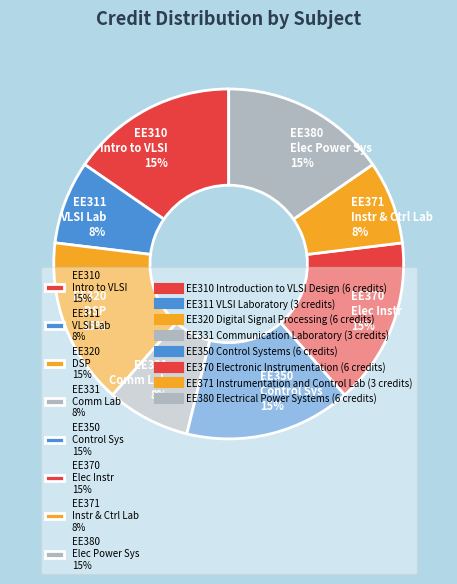

True or false: EE370 Elec Instr 15% accounts for 15% of the total.

True